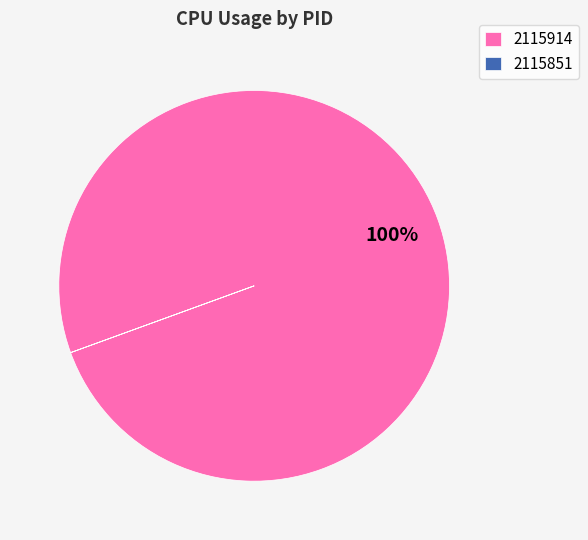

To the nearest percent, what is the difference between the largest and smallest slice percentages?

100%